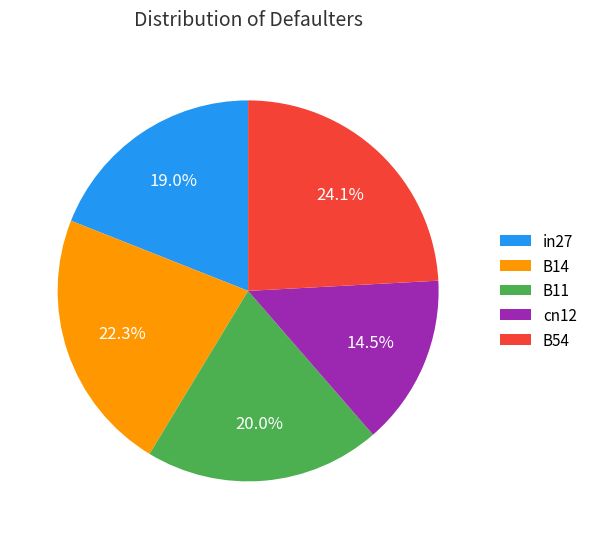

To the nearest percent, what is the difference between the cn12 and B11 slice percentages?

6%